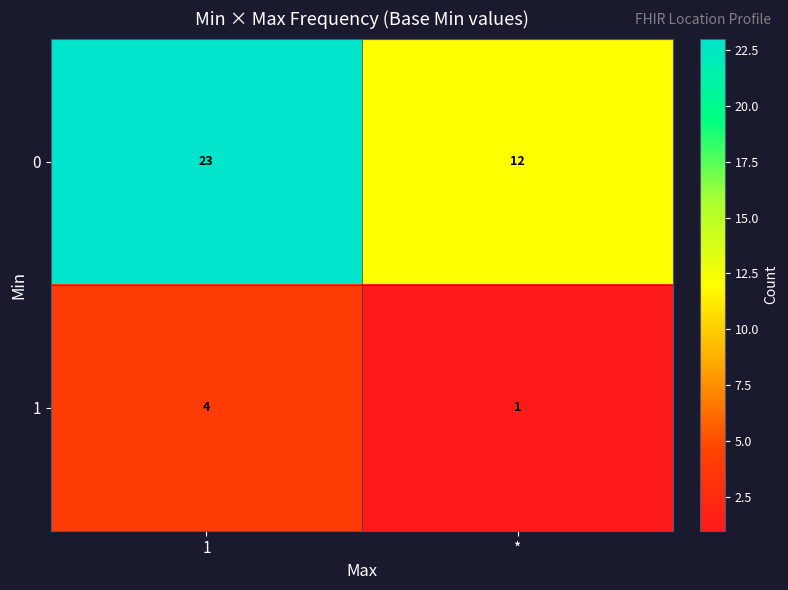

The value of 0 at 1 is 23. True or false?

True